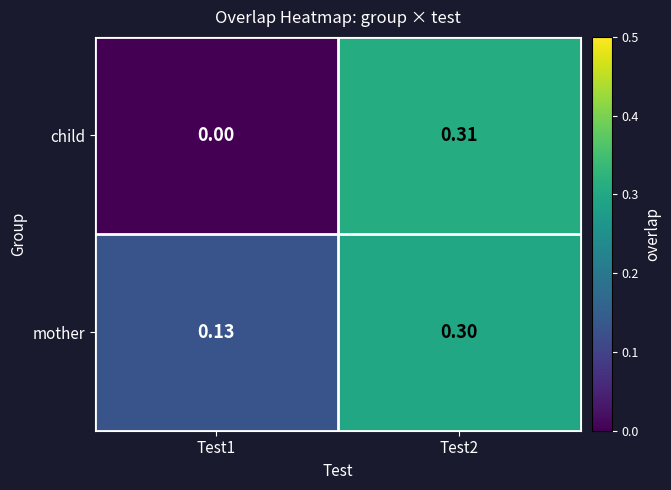

At Test2, list the series in order from smallest to largest.

mother, child